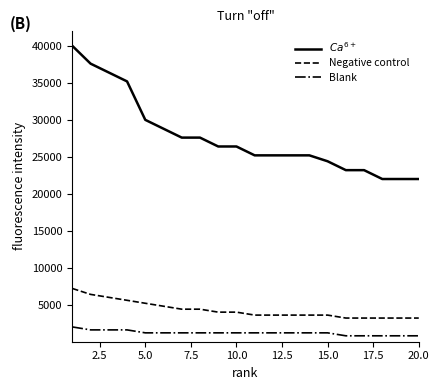

True or false: $Ca^{6+}$ and Blank cross at least once.

False